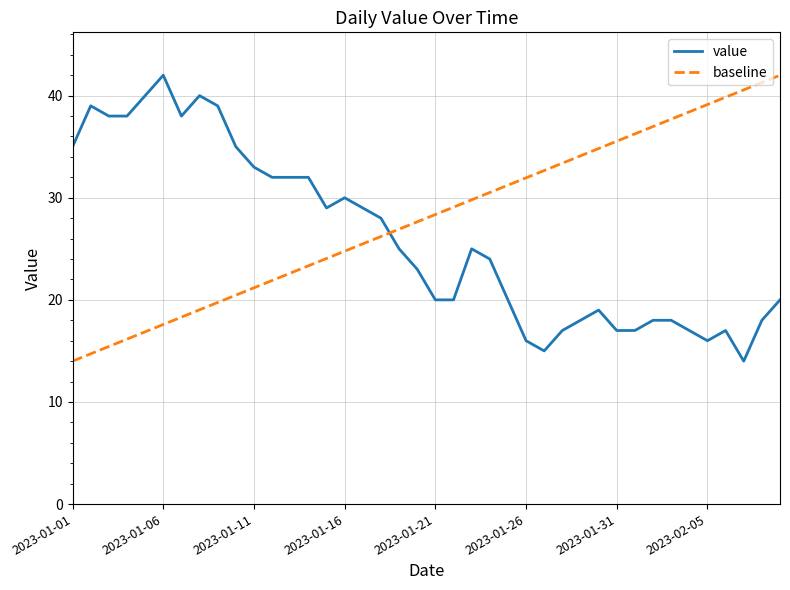

What is the maximum value for value?

42